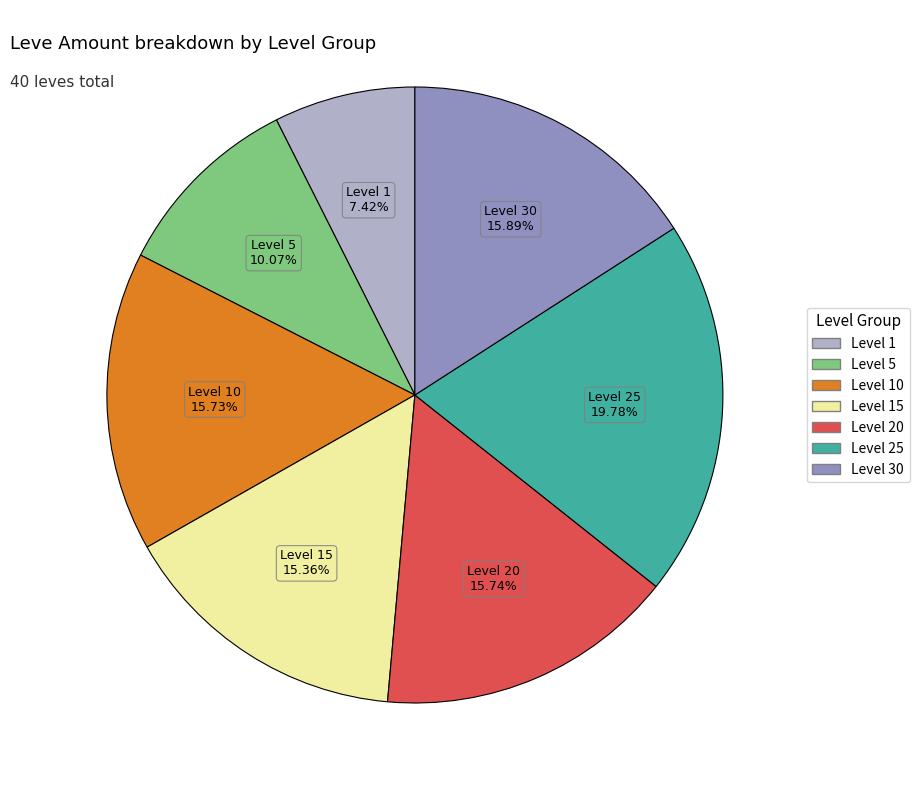

Is there any slice that represents more than half of the pie?

No